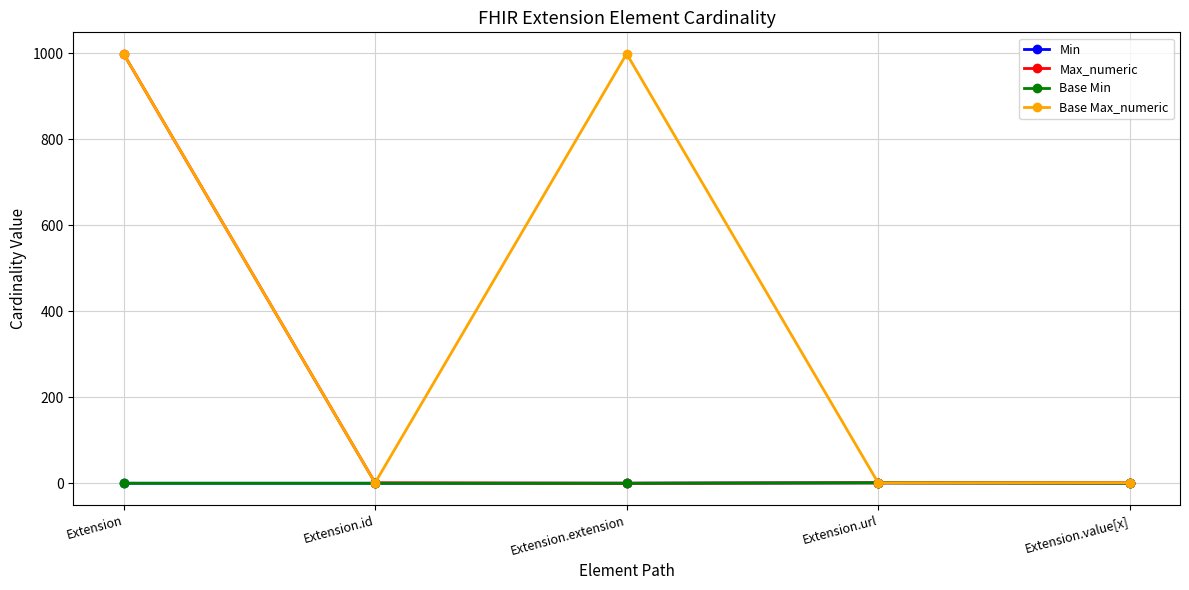

What position from the left is Extension.id?

2